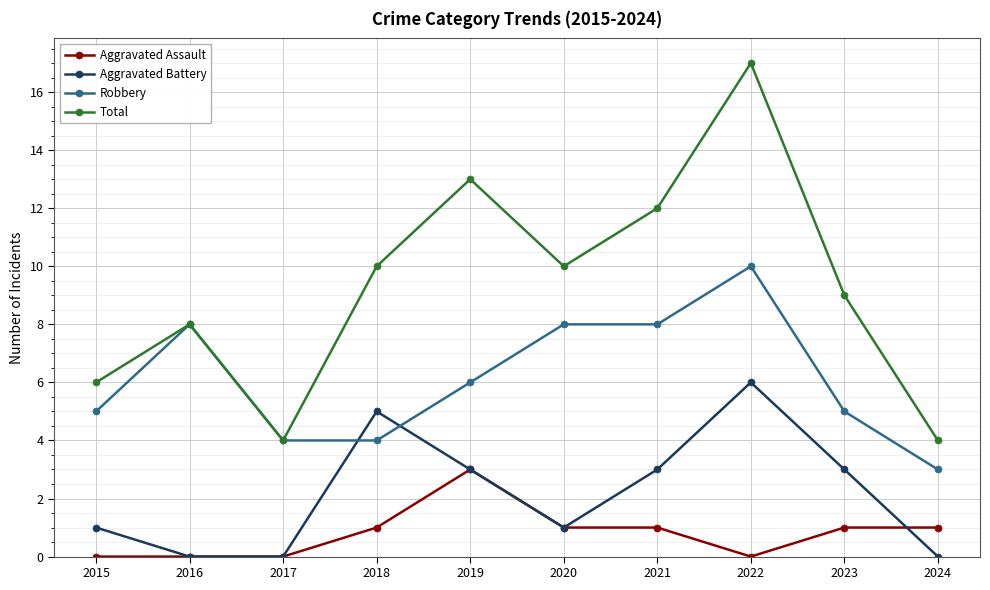

What are all the series names shown in the legend?

Aggravated Assault, Aggravated Battery, Robbery, Total